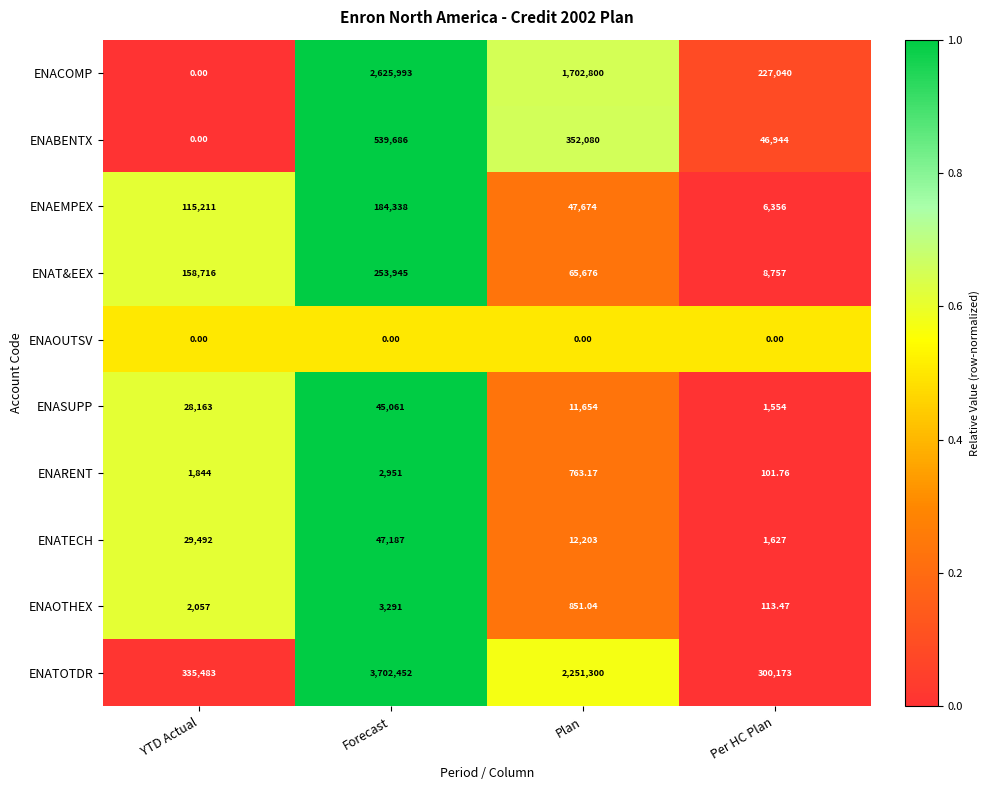

Count the number of categories in the chart.

4